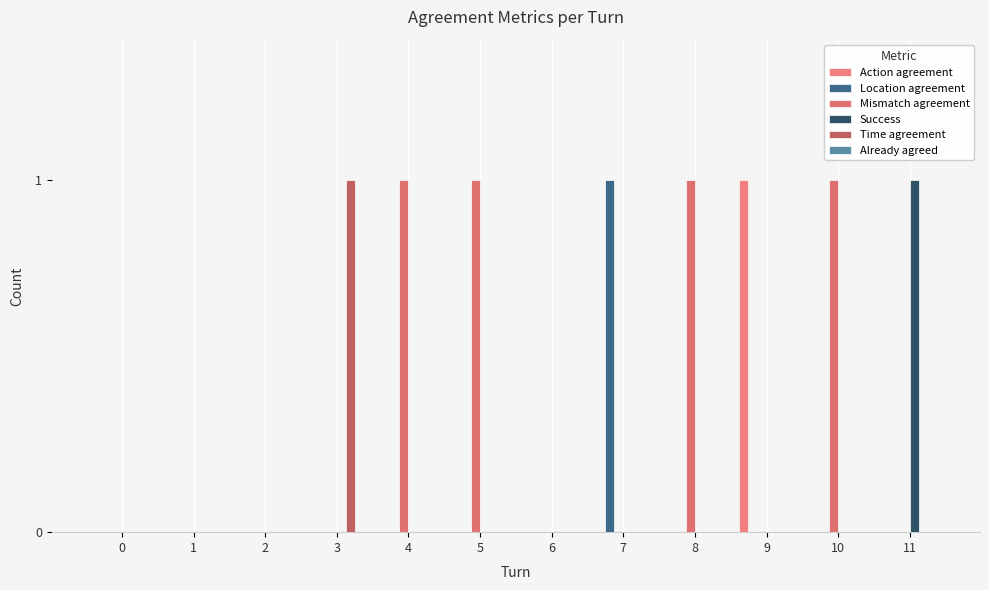

True or false: Location agreement has a value of 0 at 1.

True